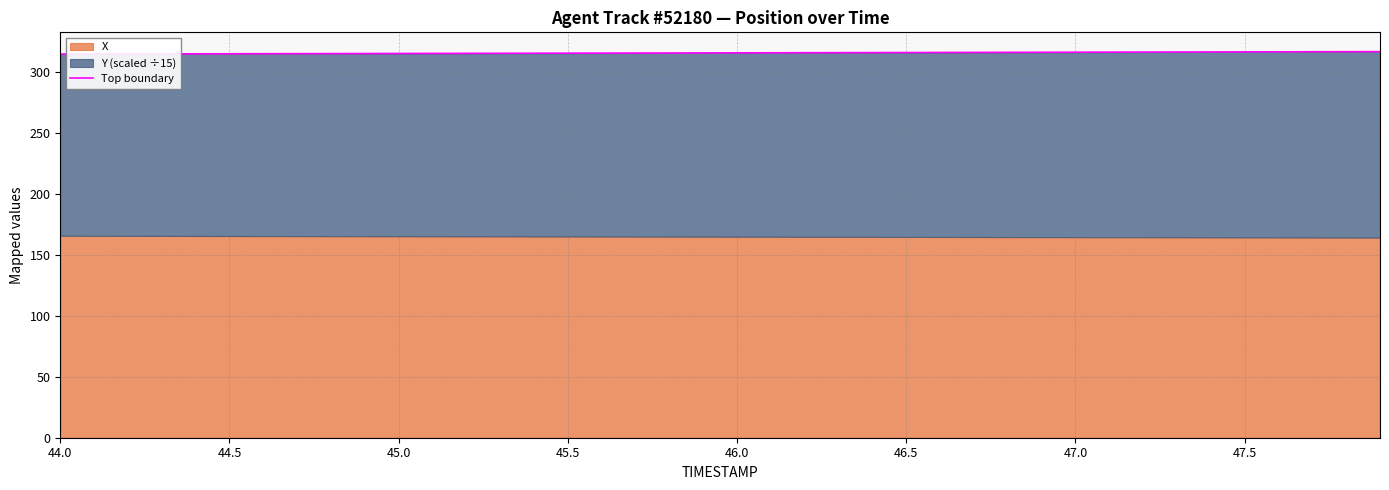

What is the sum of all values?

12616.2